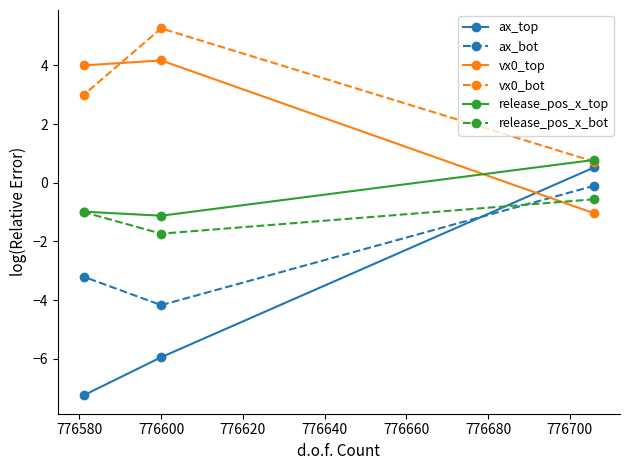

What is the smallest value displayed?

-7.3